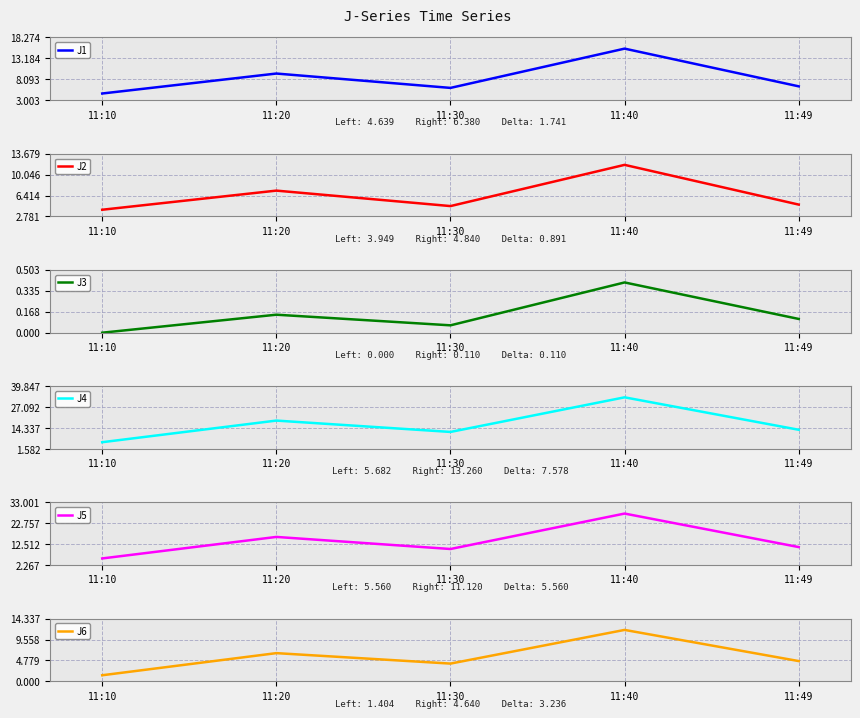

Is it true that J3 equals 0.2 at 11:49?

False